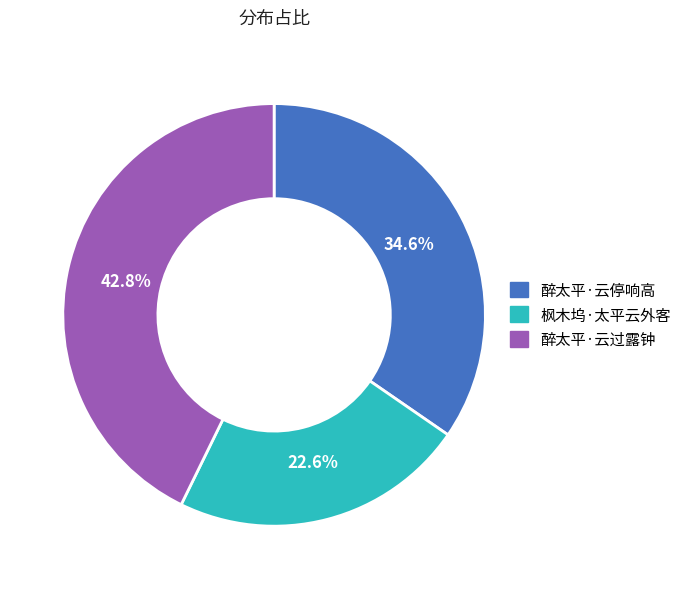

Is the sum of 醉太平·云停响高 and 枫木坞·太平云外客 greater than half?

Yes